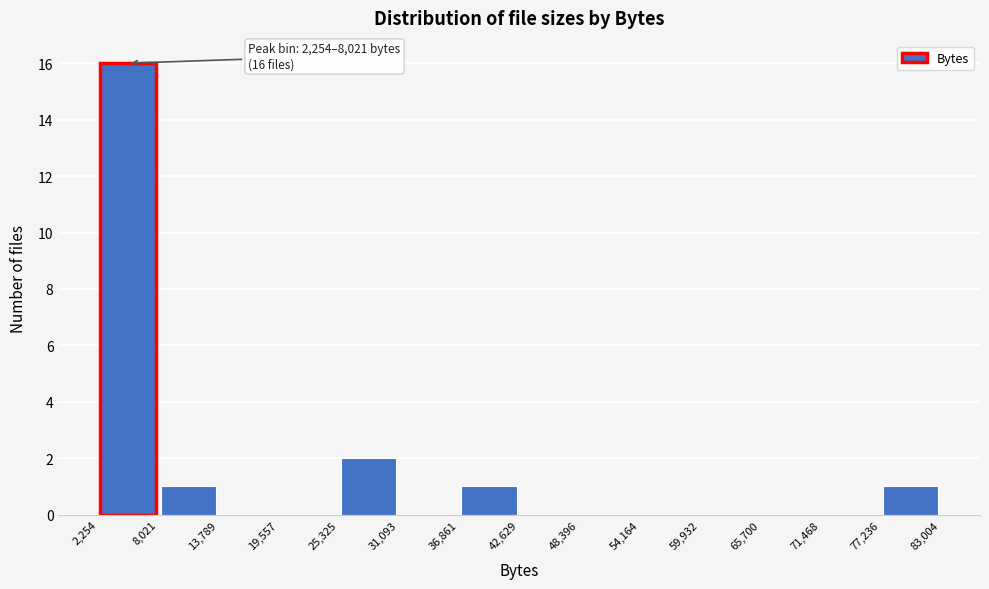

Which range on the x-axis has the tallest bar?

2,254 to 8,021